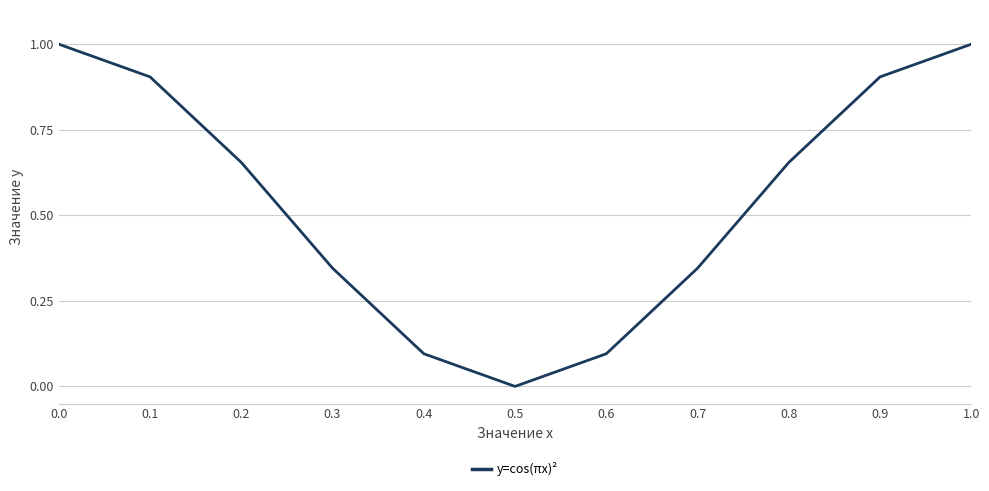

What is the difference between the maximum and minimum values?

1.0